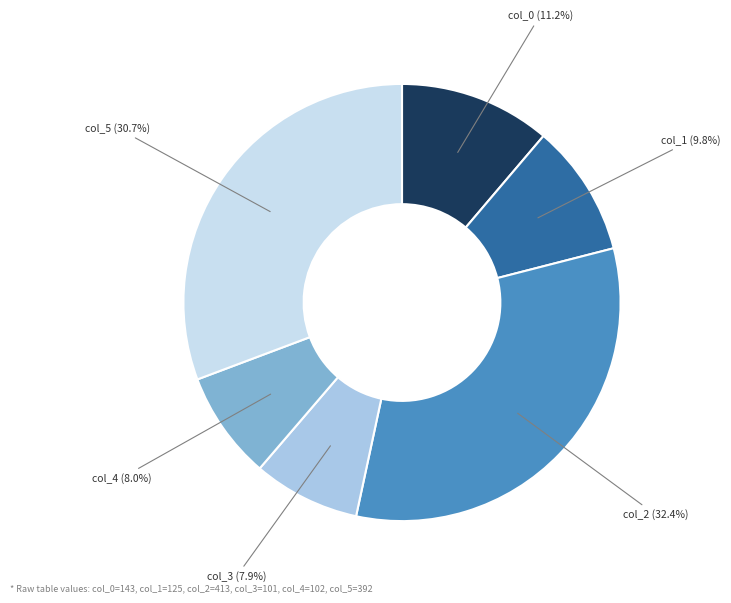

Is there a majority slice in this chart?

No